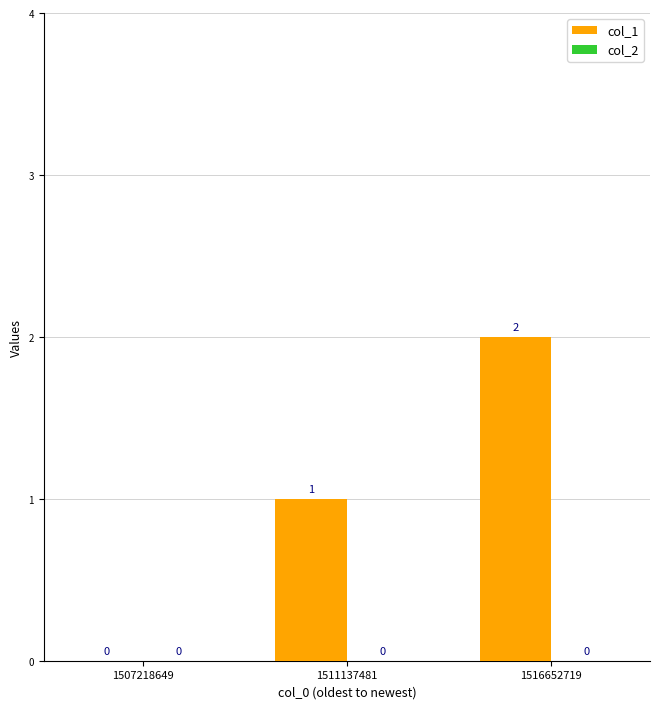

What is the sum of all values?

3